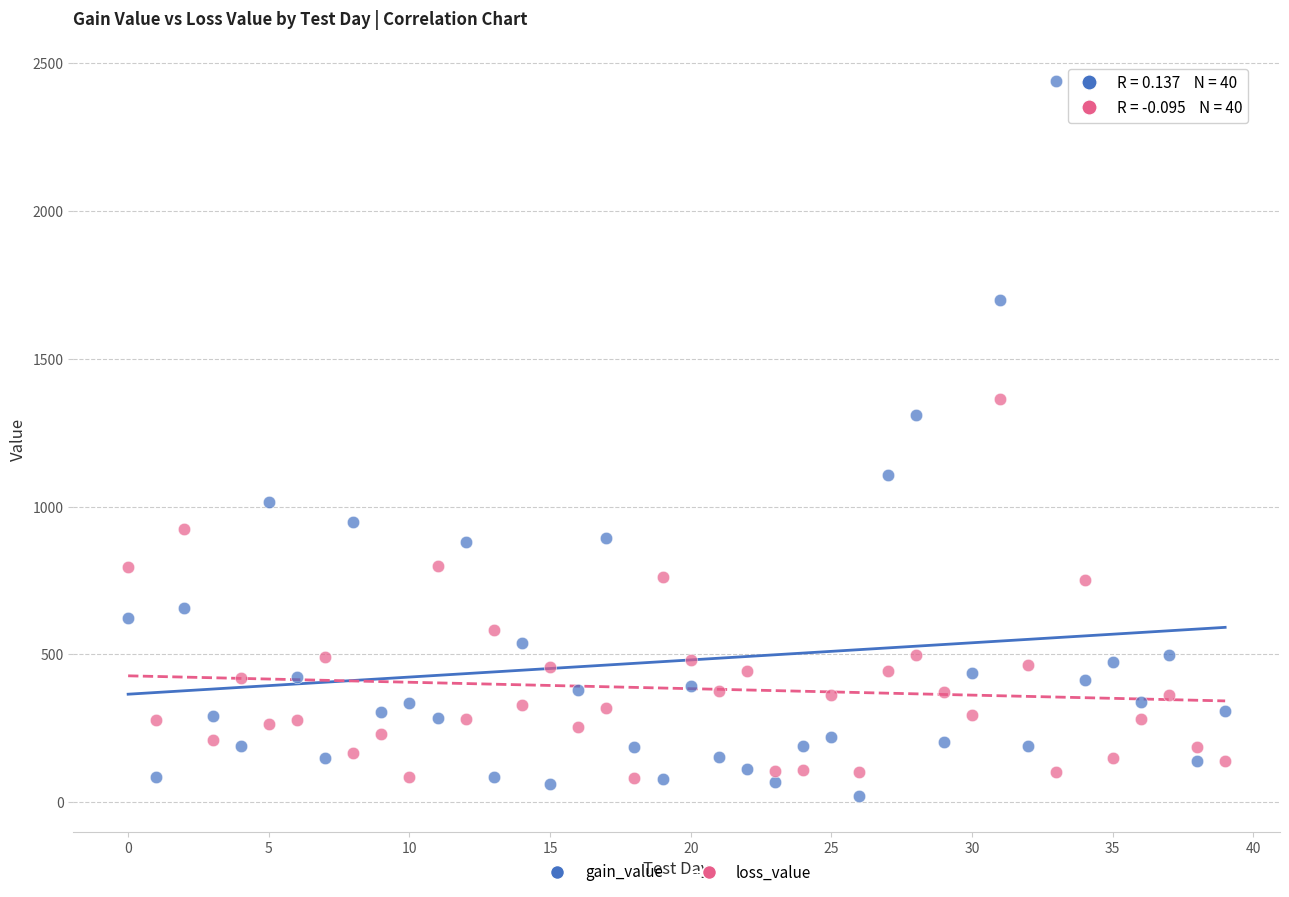

Which series reaches the minimum Y coordinate?

gain_value